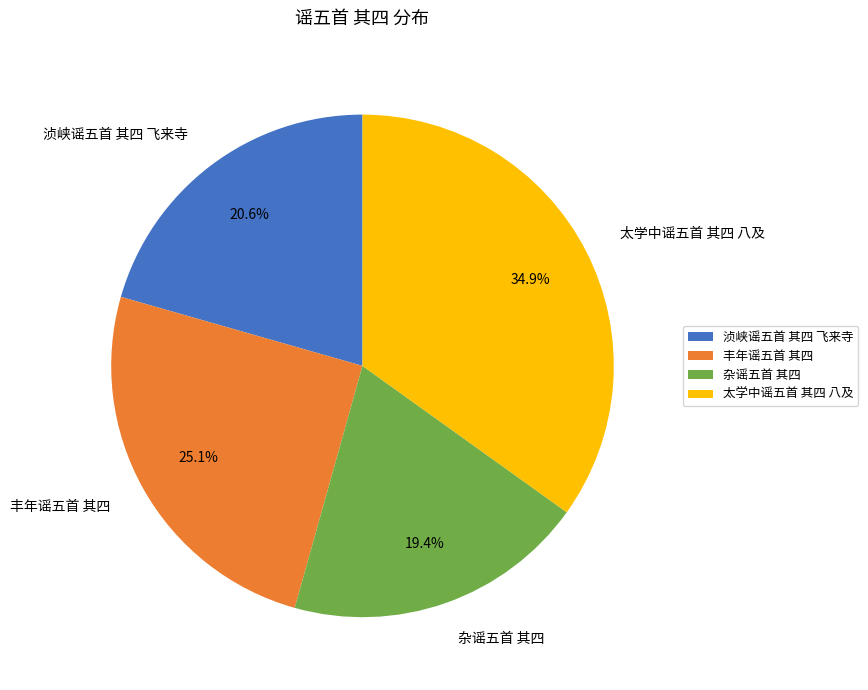

What portion of the pie excludes 太学中谣五首 其四 八及?

65.1%